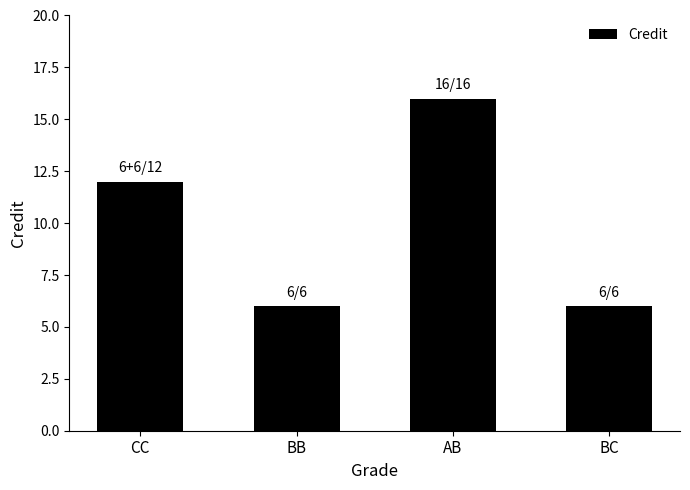

How many values are between 6 and 16?

4